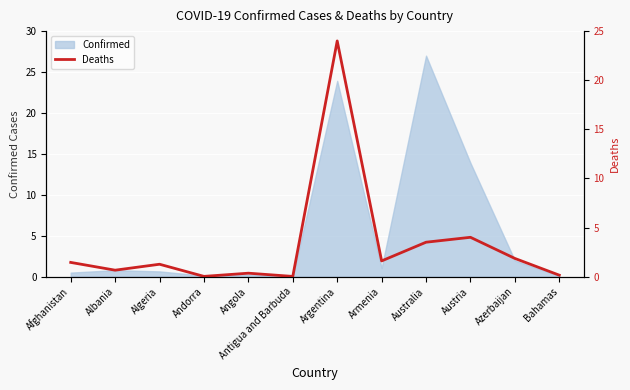

What is the maximum value shown in the chart?

24.0